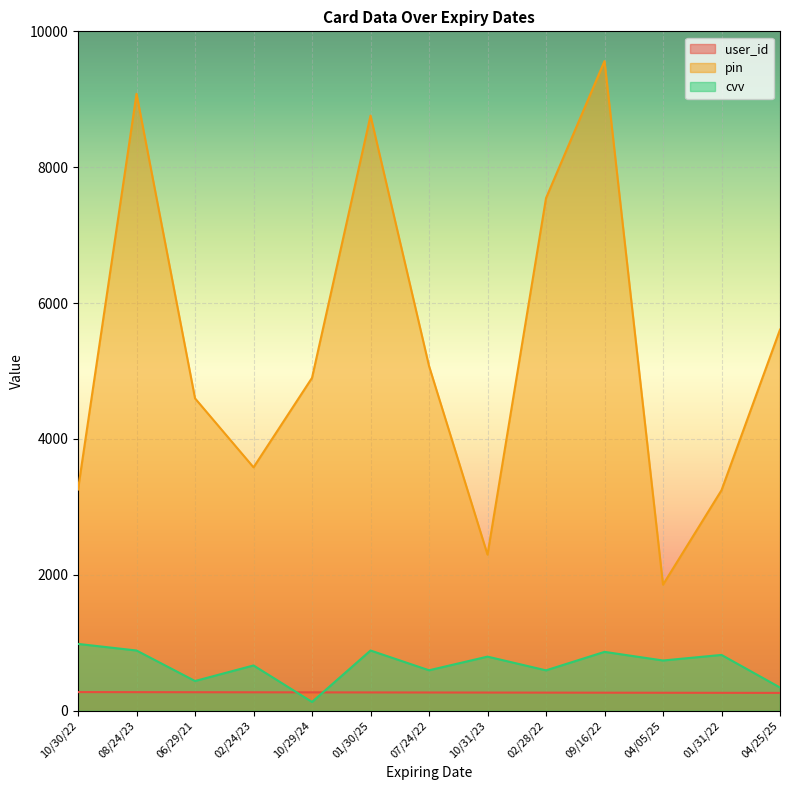

Count the number of data series in this chart.

3